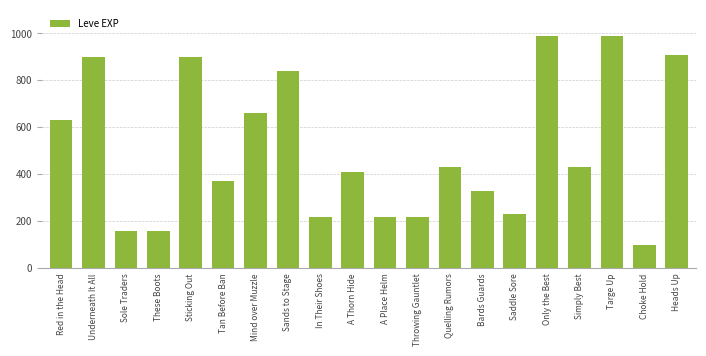

Count the number of data series in this chart.

1